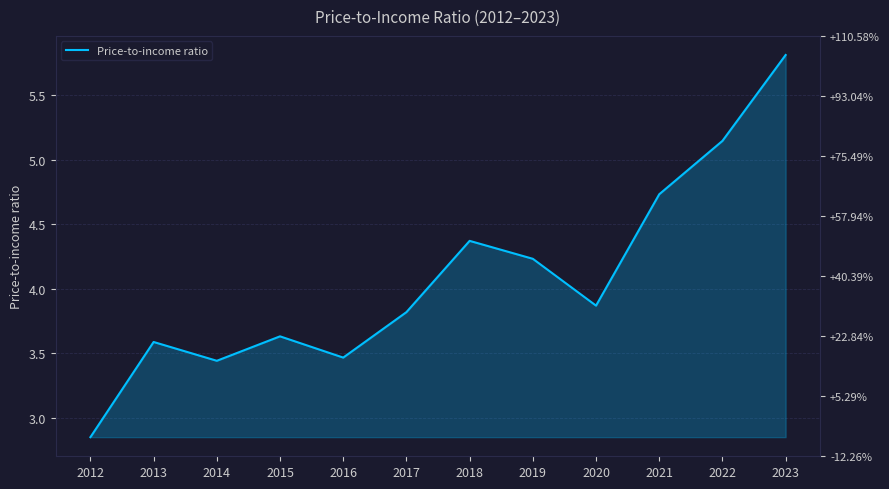

What is the approximate value at 2022?

5.1